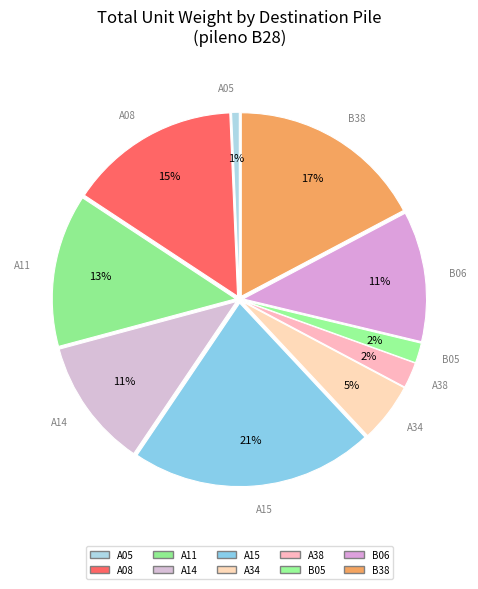

How many slices are in this pie chart?

10